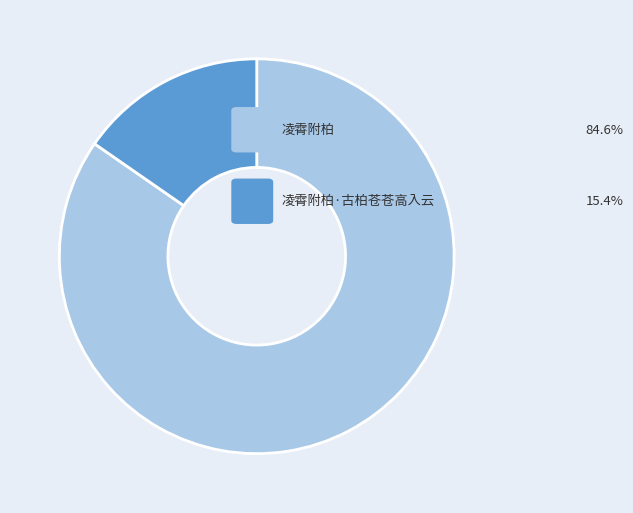

Does any single category account for the majority?

Yes